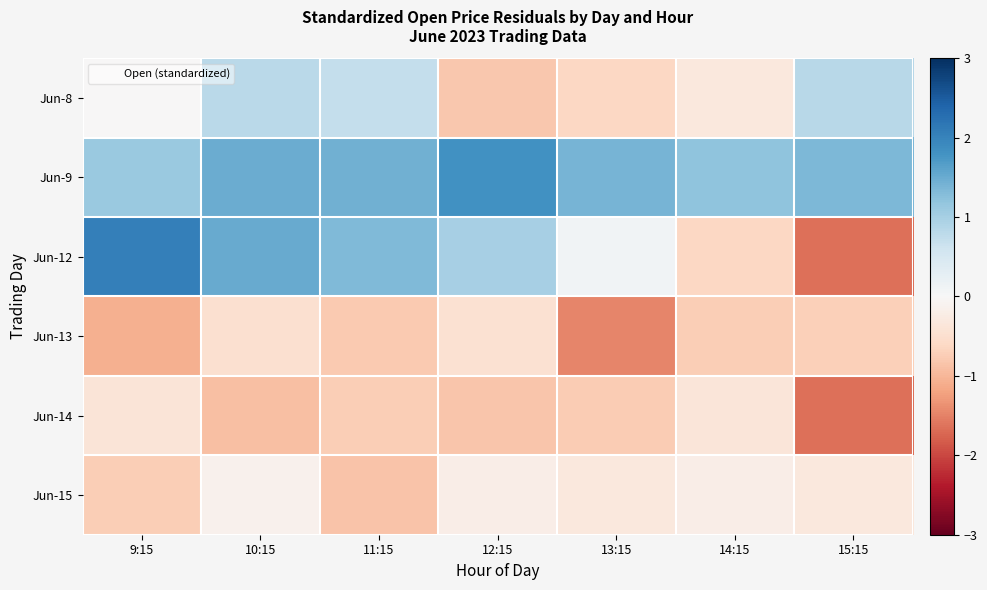

Reading left to right, transcribe all the data shown in this chart.

Jun-8: 9:15=-0.0	10:15=0.8	11:15=0.7	12:15=-0.8	13:15=-0.6	14:15=-0.3	15:15=0.8
Jun-9: 9:15=1.1	10:15=1.5	11:15=1.4	12:15=1.8	13:15=1.4	14:15=1.2	15:15=1.3
Jun-12: 9:15=2.1	10:15=1.5	11:15=1.3	12:15=1.0	13:15=0.1	14:15=-0.6	15:15=-1.7
Jun-13: 9:15=-1.1	10:15=-0.5	11:15=-0.8	12:15=-0.5	13:15=-1.5	14:15=-0.7	15:15=-0.7
Jun-14: 9:15=-0.4	10:15=-0.9	11:15=-0.7	12:15=-0.8	13:15=-0.8	14:15=-0.4	15:15=-1.7
Jun-15: 9:15=-0.7	10:15=-0.1	11:15=-0.9	12:15=-0.2	13:15=-0.3	14:15=-0.2	15:15=-0.3